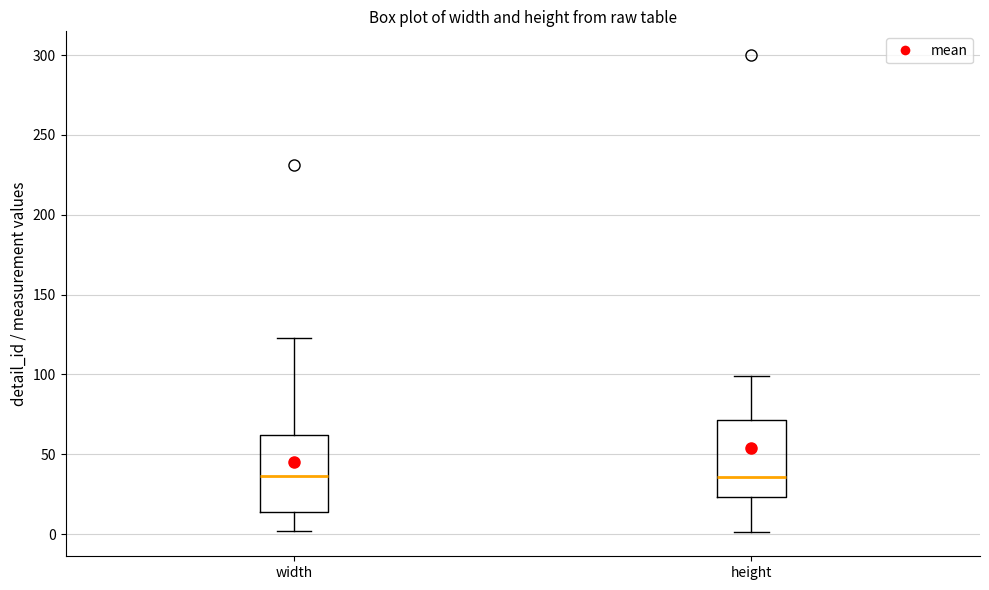

Reading left to right, read every box against the y-axis: the position of its median line, the range the box covers, and the ends of its whiskers. The values are not printed on the chart, so give them approximately, as read against the axis.

width: median 35, box 15 to 60, whiskers 0 to 125
height: median 35, box 25 to 70, whiskers 0 to 100